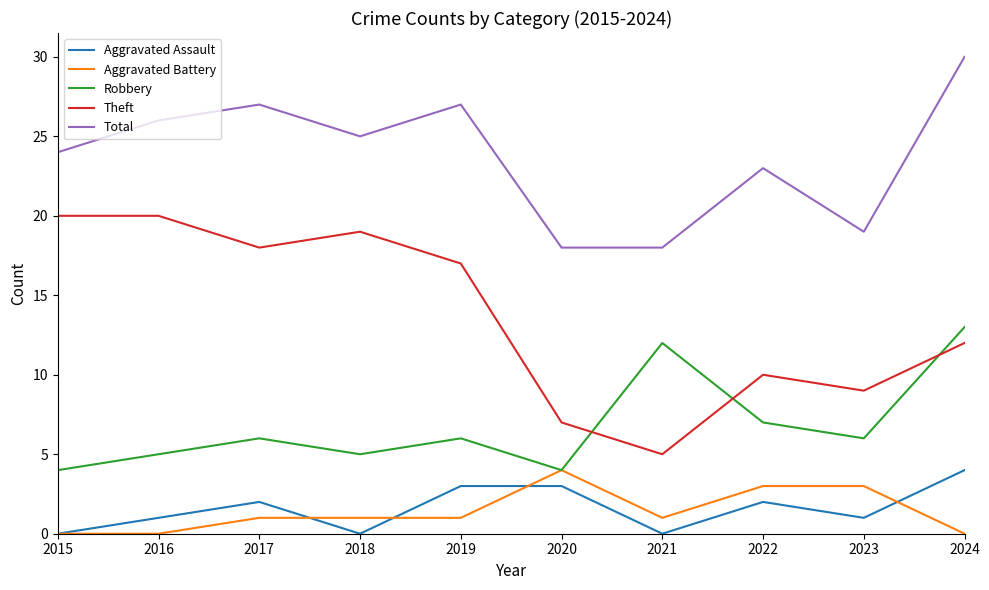

Does the chart display data point markers on the line(s)?

No